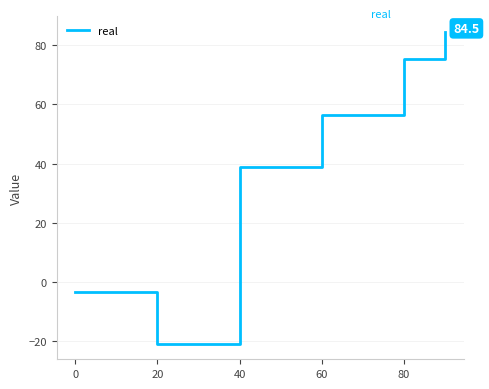

True or false: the data has more than 1 interior local peaks.

False